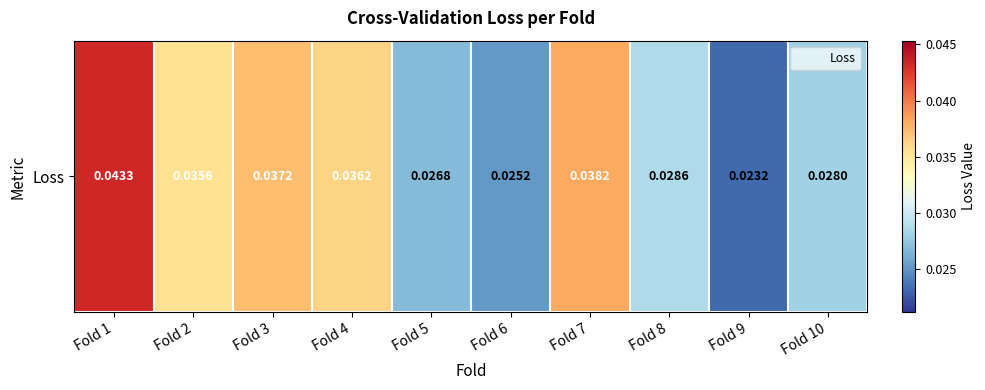

Is it true that the value at Fold 7 is 0.0?

True